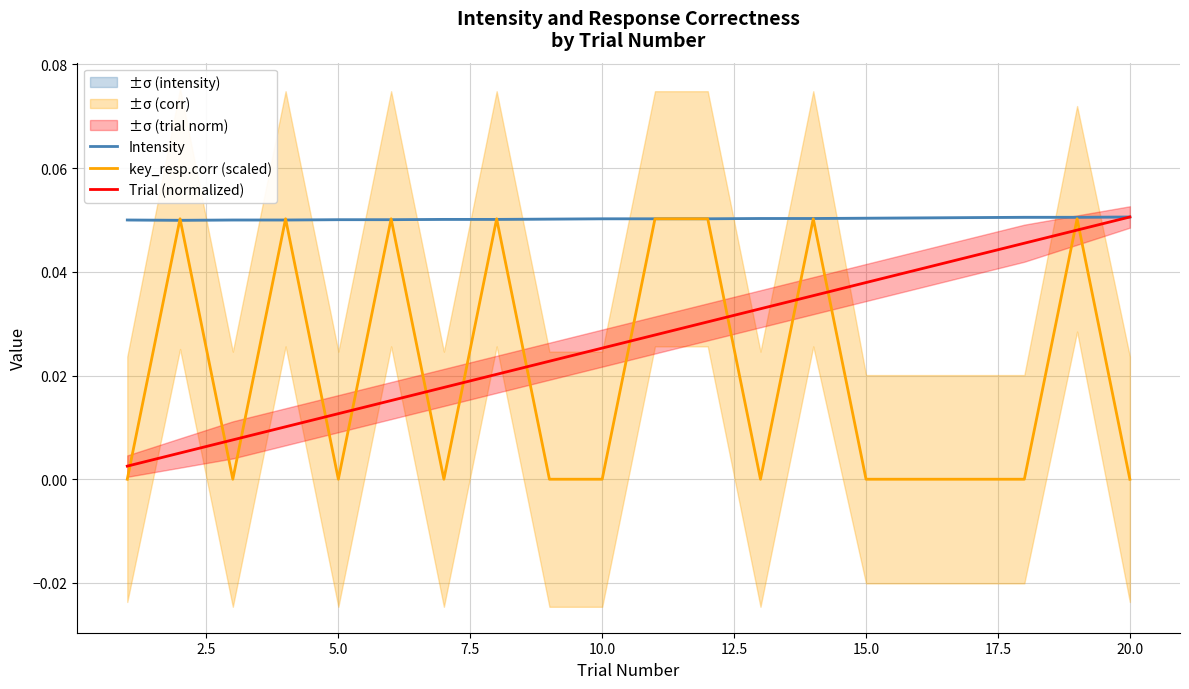

What is the sum of all Intensity values?

1.0